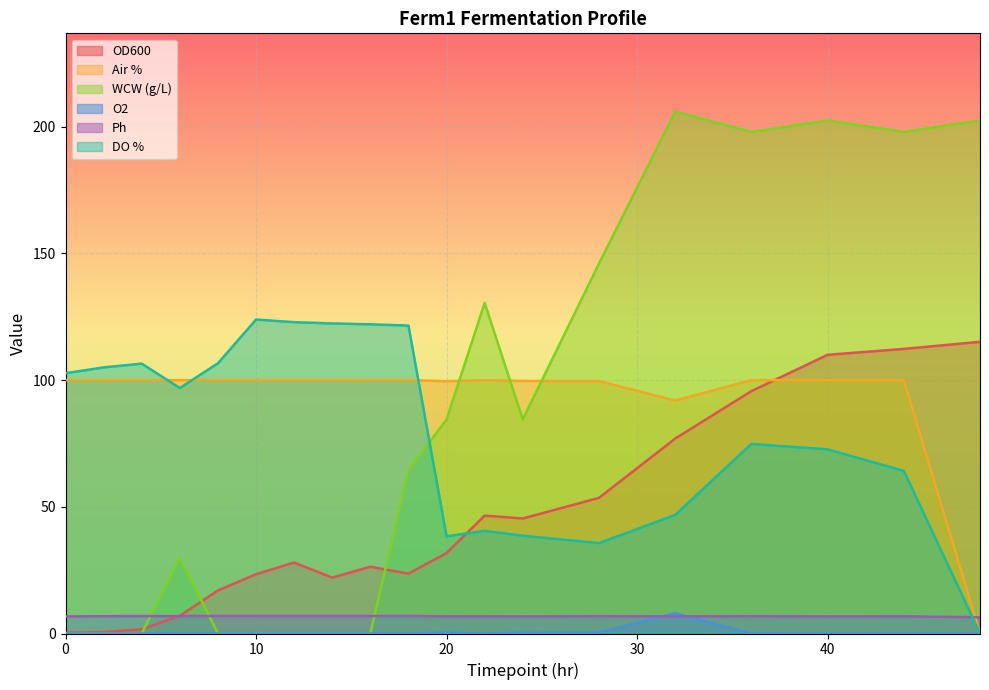

Which series has the largest total across all categories?

Air %